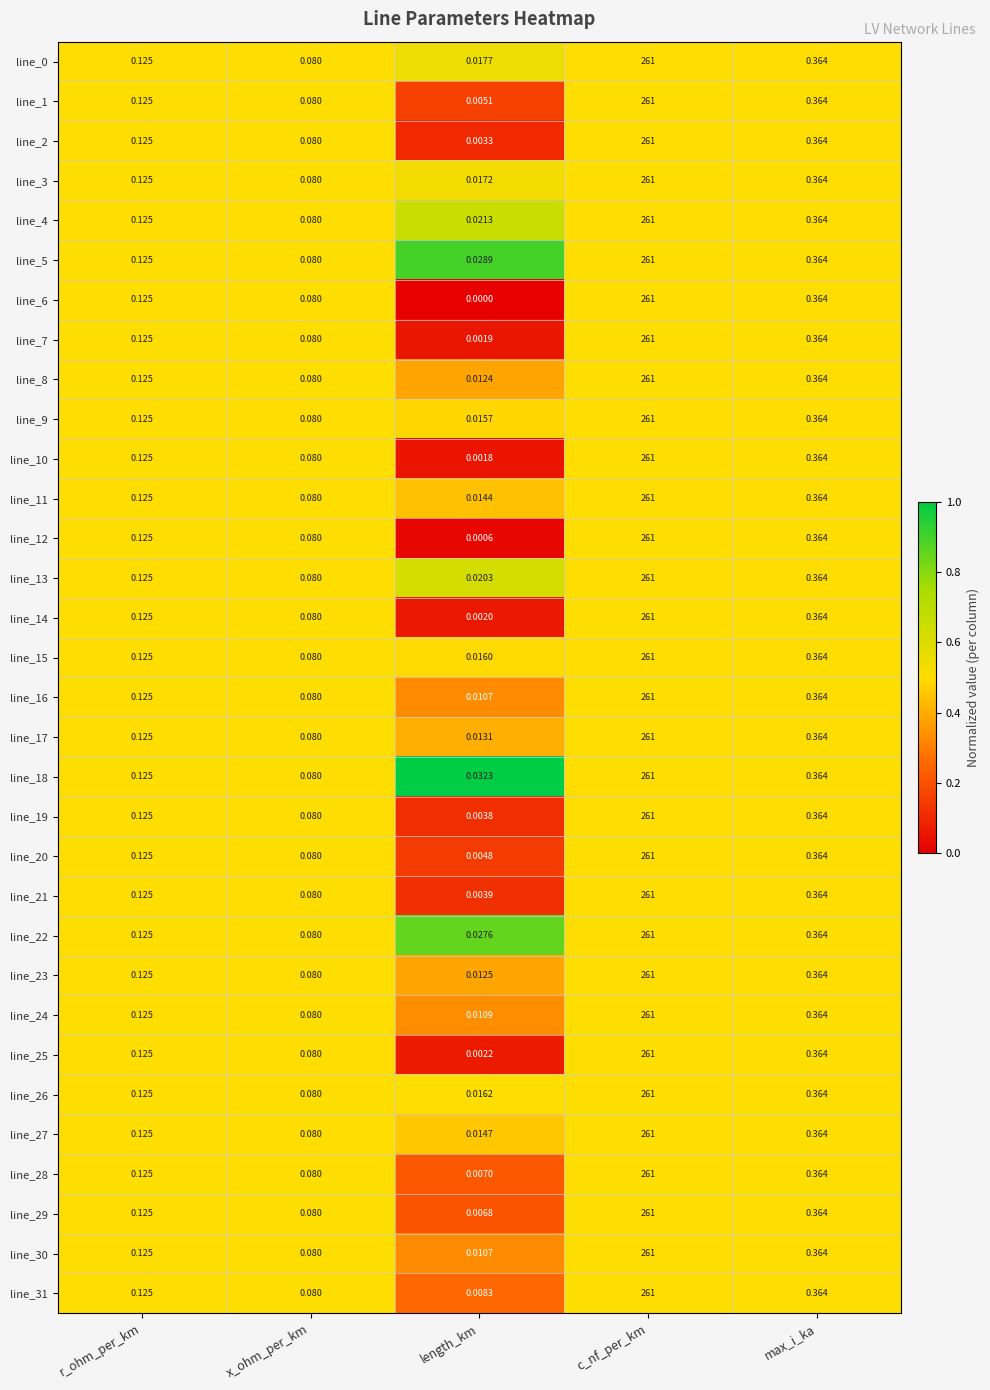

At which label does line_7 reach its peak?

c_nf_per_km